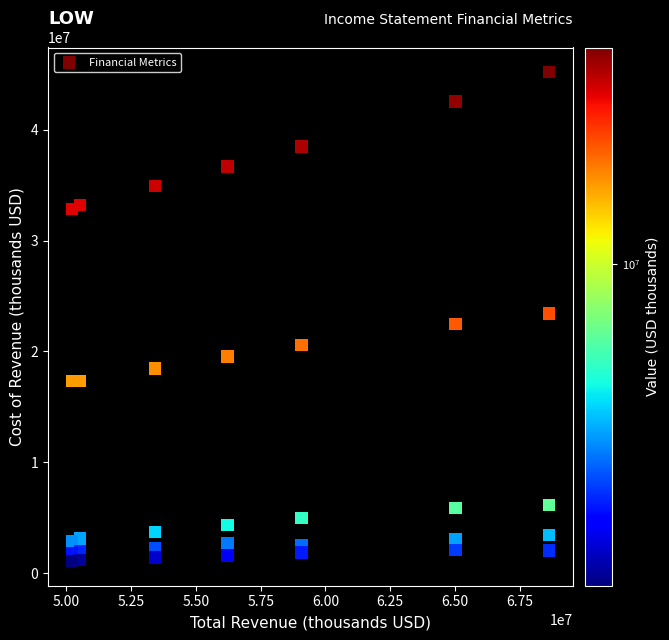

What is the range of Y values (max minus min)?

44143000